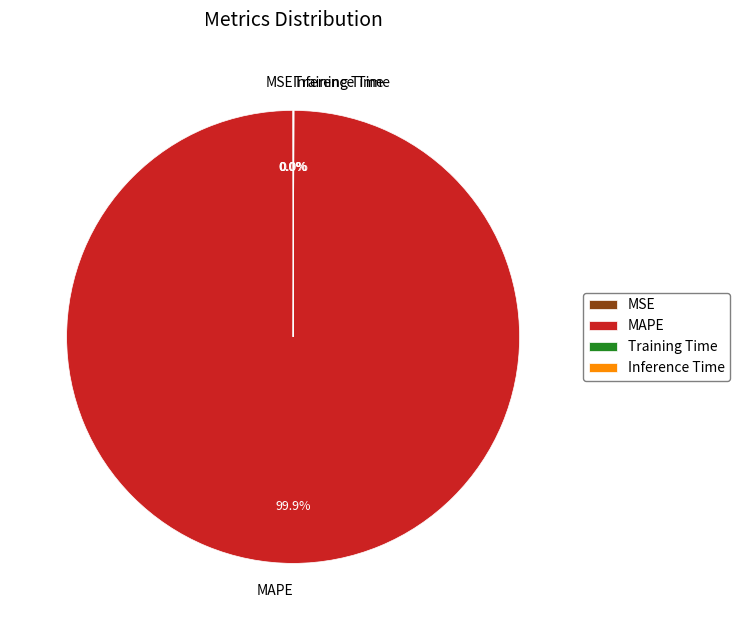

Which category has the biggest portion of the pie?

MAPE